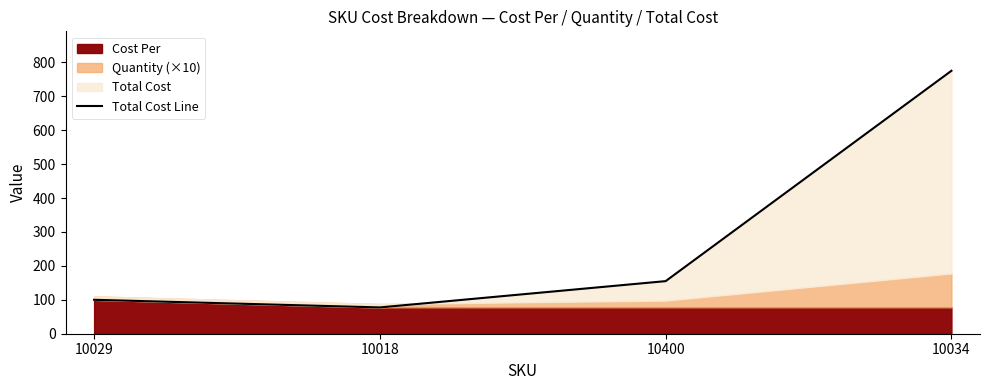

Reading left to right, what are all the values shown in this chart?

10029=100.0	10018=77.5	10400=155.0	10034=775.0